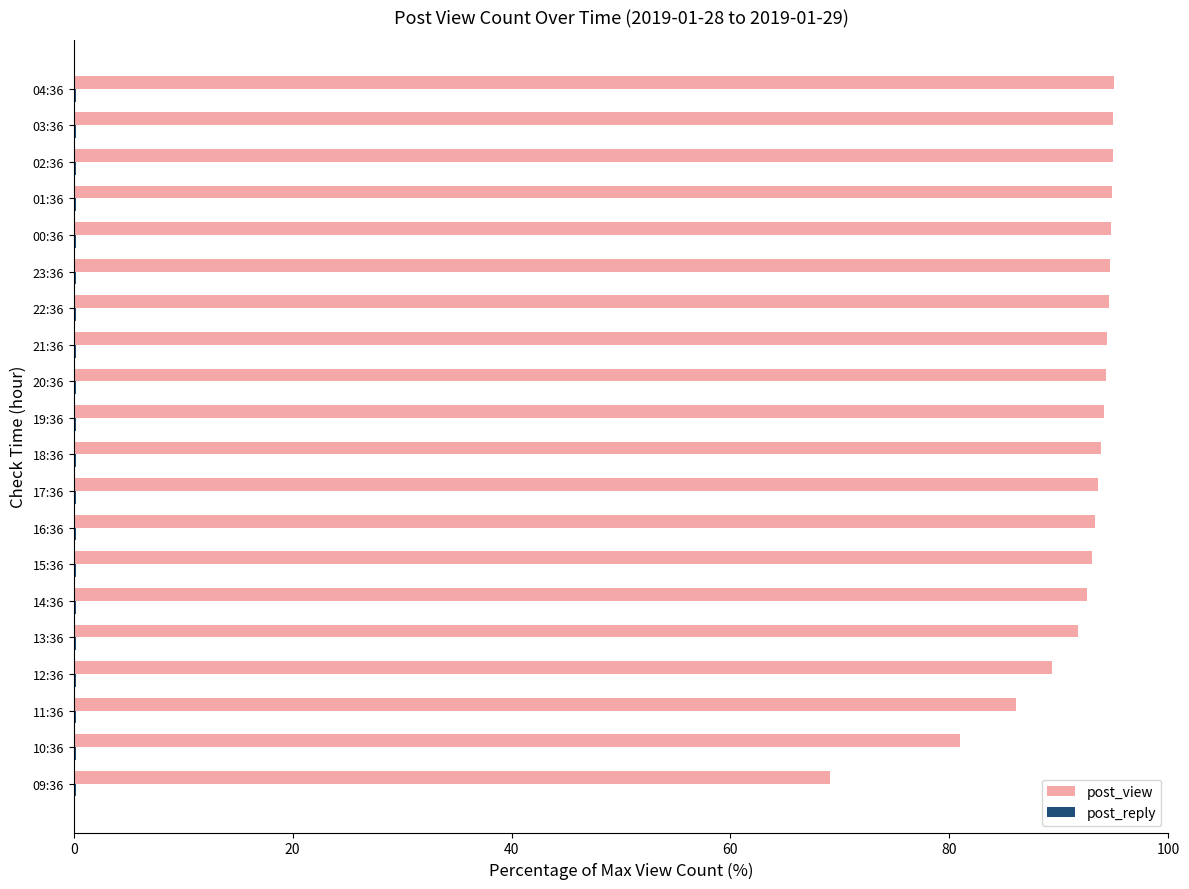

Which series has the largest total across all categories?

post_view